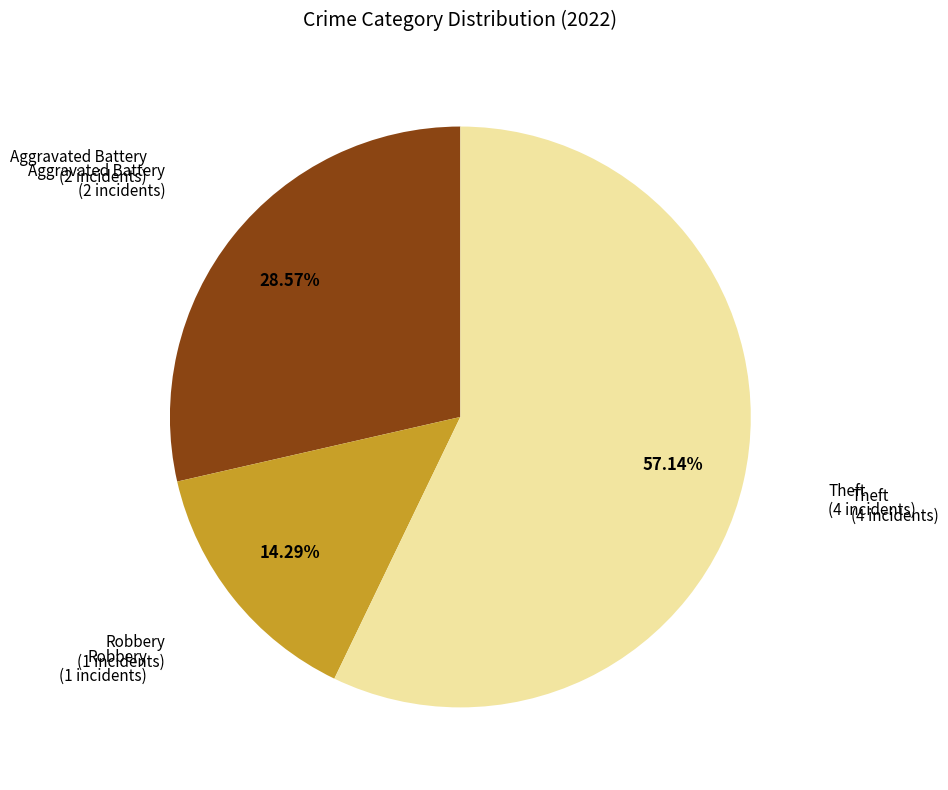

How many slices are in this pie chart?

3